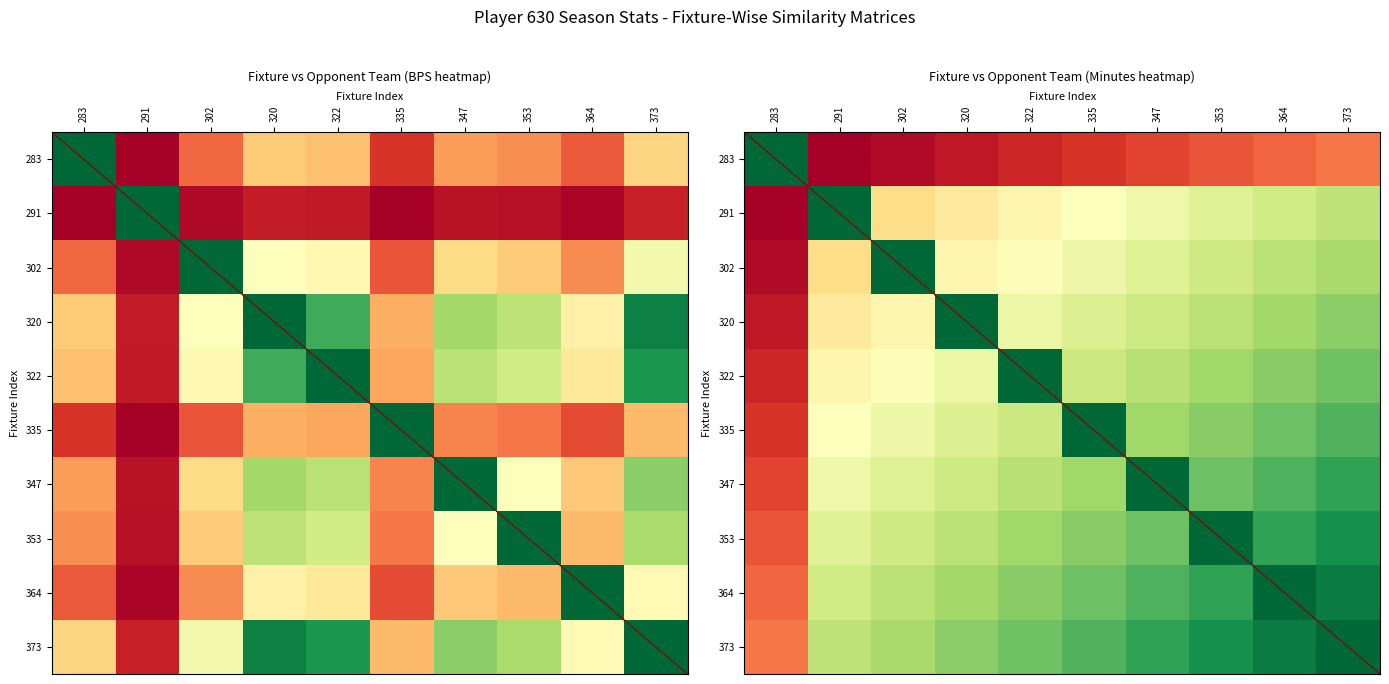

The value of 283 at 320 is -0.3. True or false?

False